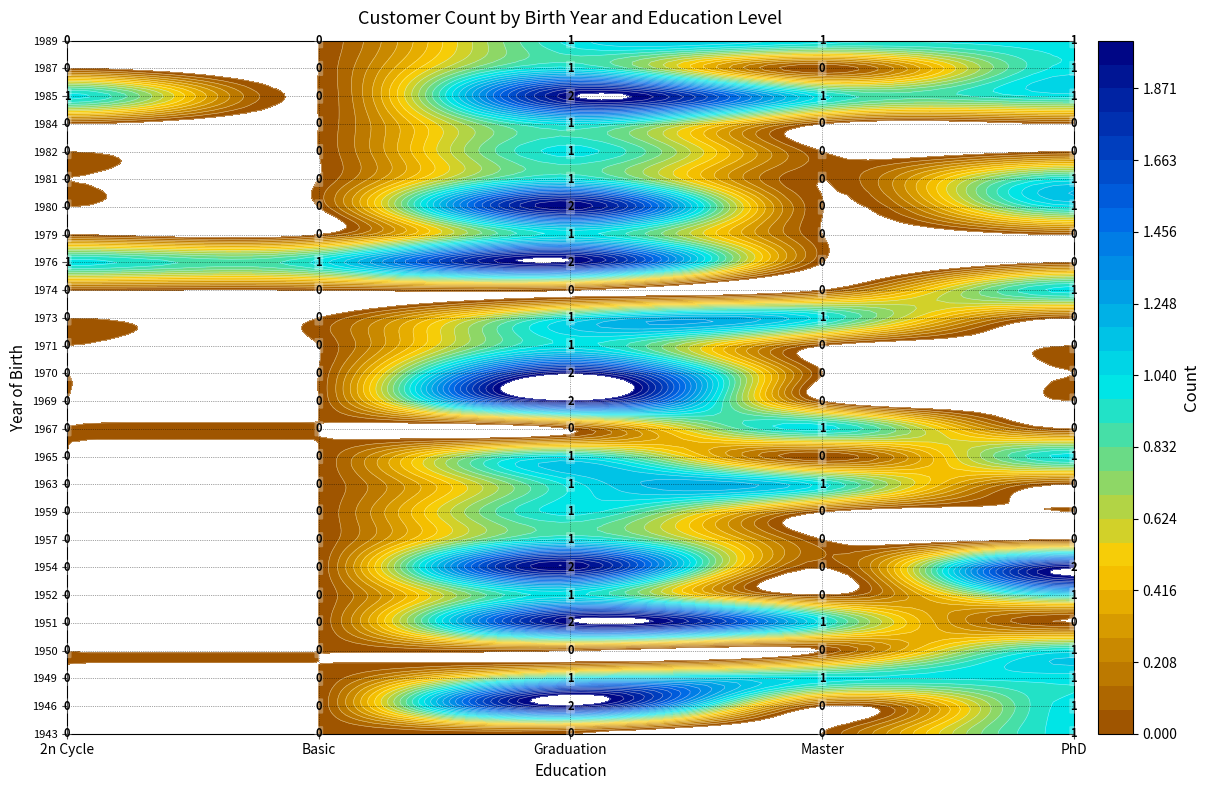

What is the maximum value for Graduation?

2